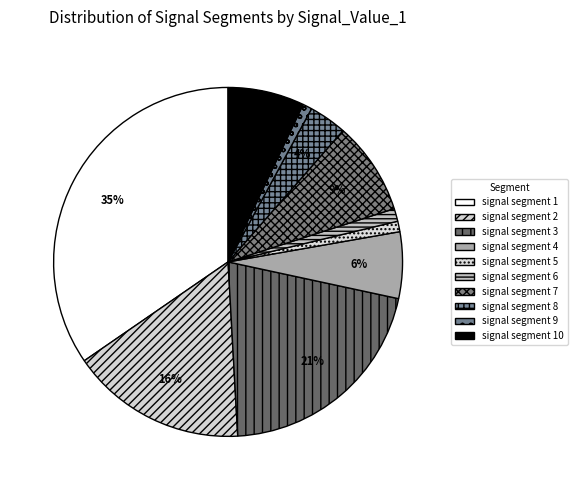

What percentage do signal segment 10 and signal segment 6 together represent?

8.3%